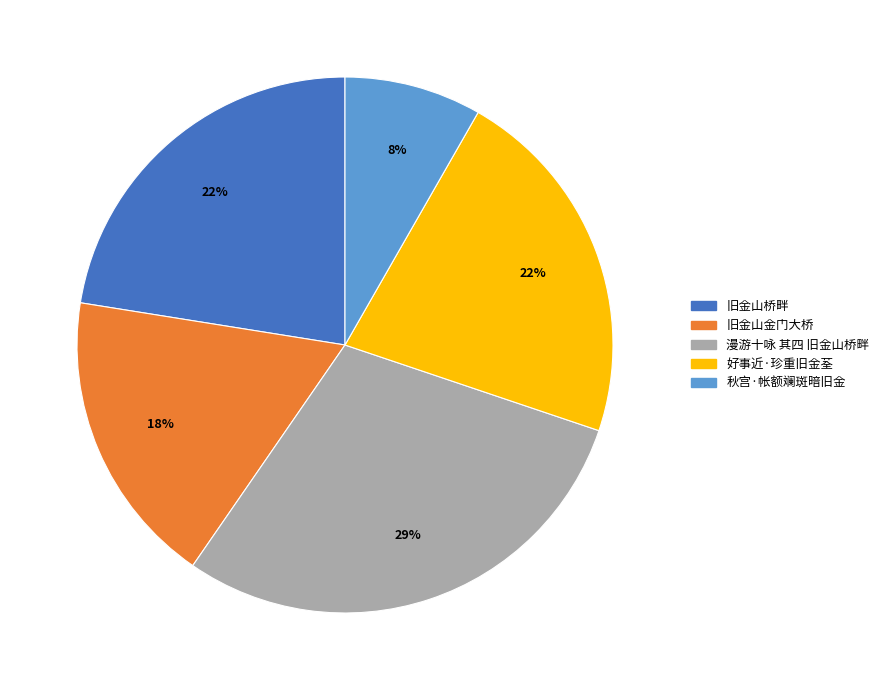

Between 旧金山金门大桥 and 漫游十咏 其四 旧金山桥畔, which is larger?

漫游十咏 其四 旧金山桥畔